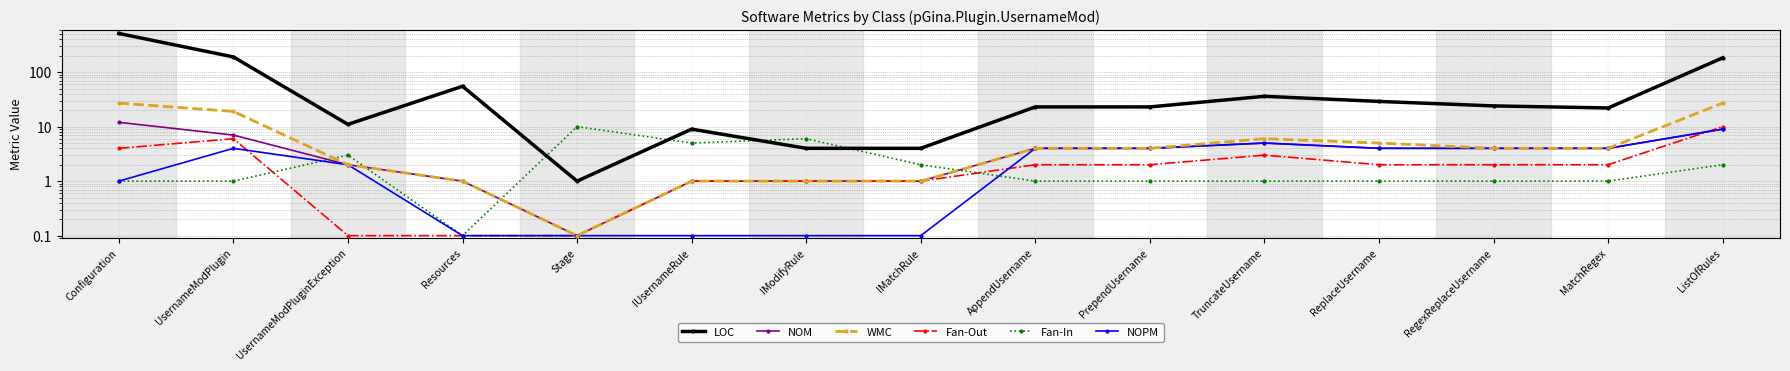

What are all the series names shown in the legend?

LOC, NOM, WMC, Fan-Out, Fan-In, NOPM